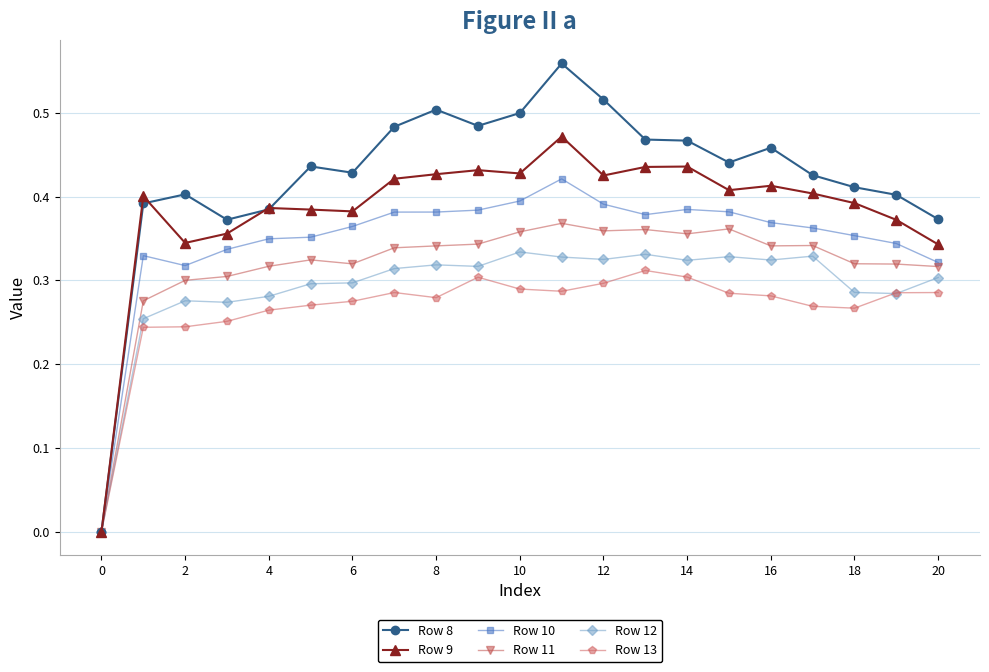

True or false: Row 8 has more than 0 interior local peaks.

True